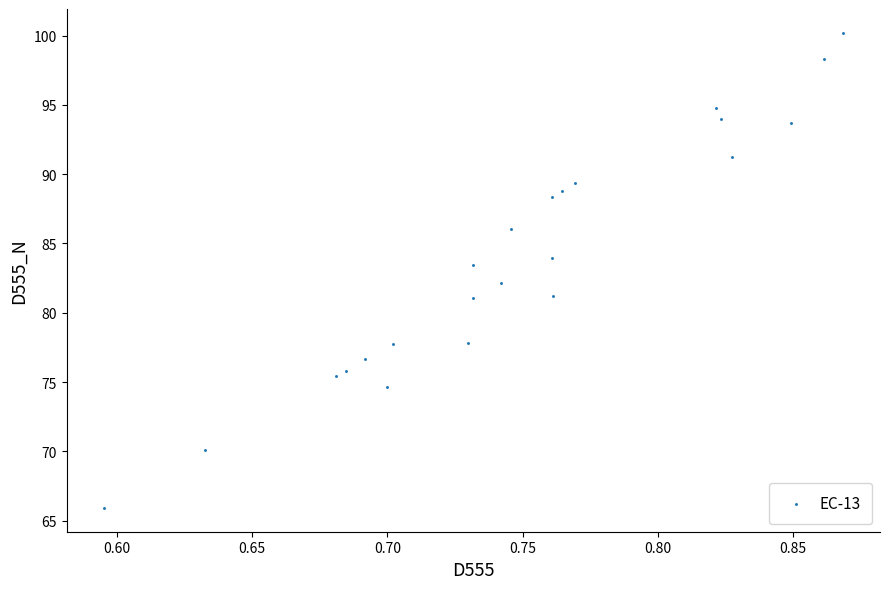

What is the range of Y values (max minus min)?

34.3